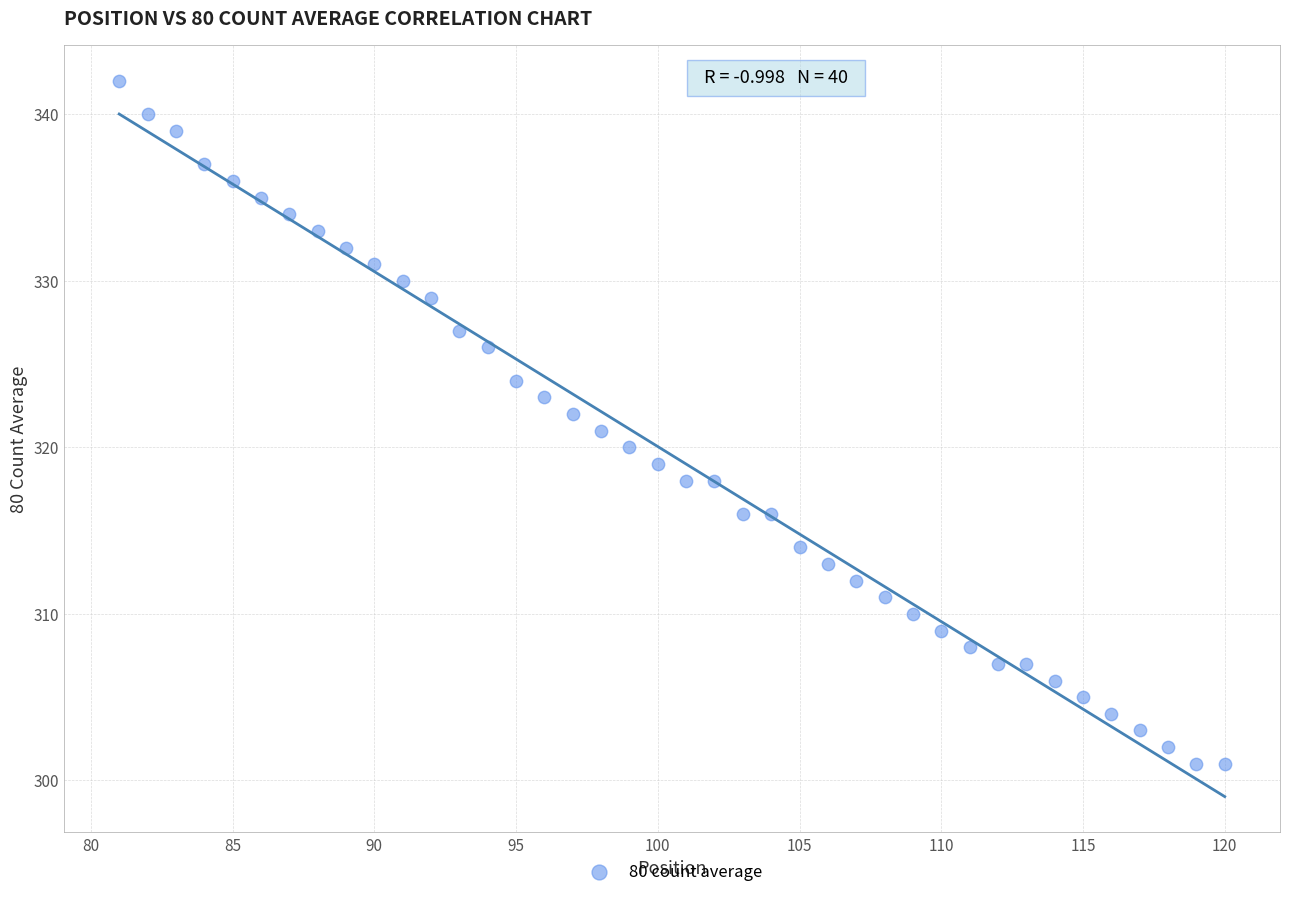

What is the range of Y values (max minus min)?

41